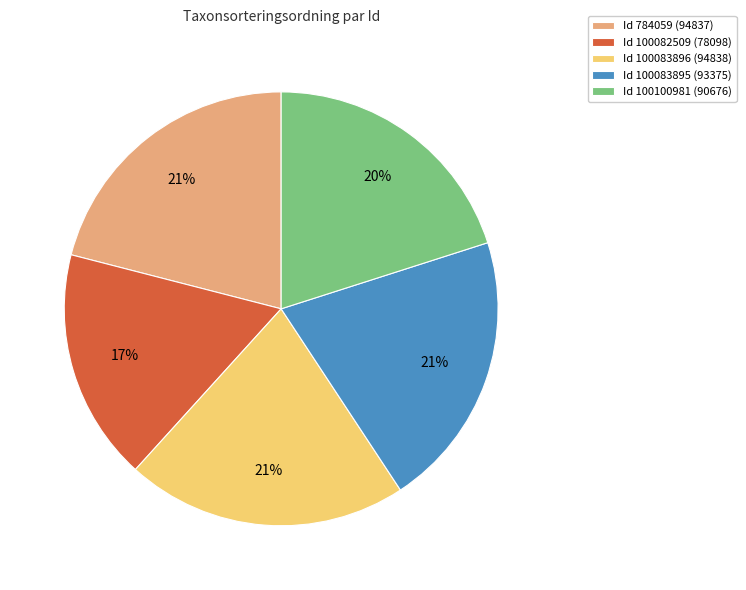

To the nearest percent, what percentage of the pie is Id 784059 (94837)?

21%